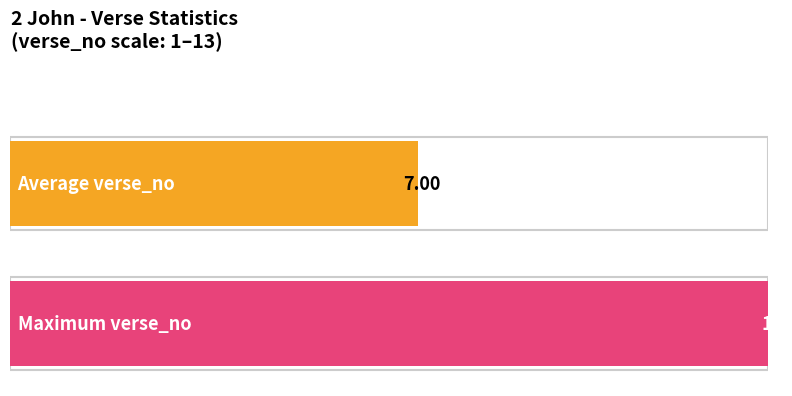

Where is the data nearest to the value 7?

7